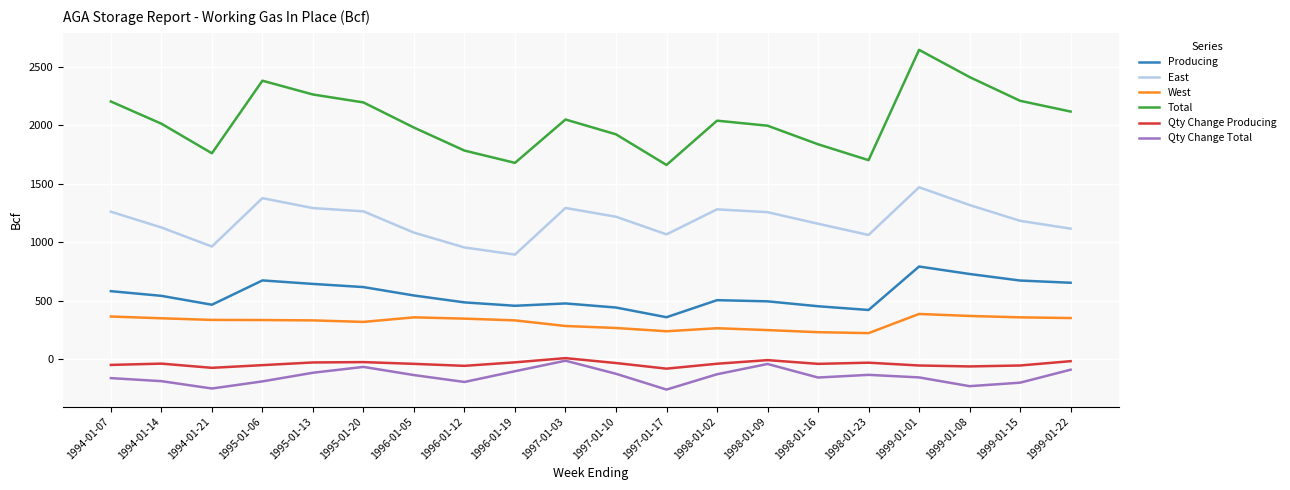

True or false: Total and Qty Change Total cross at least once.

False